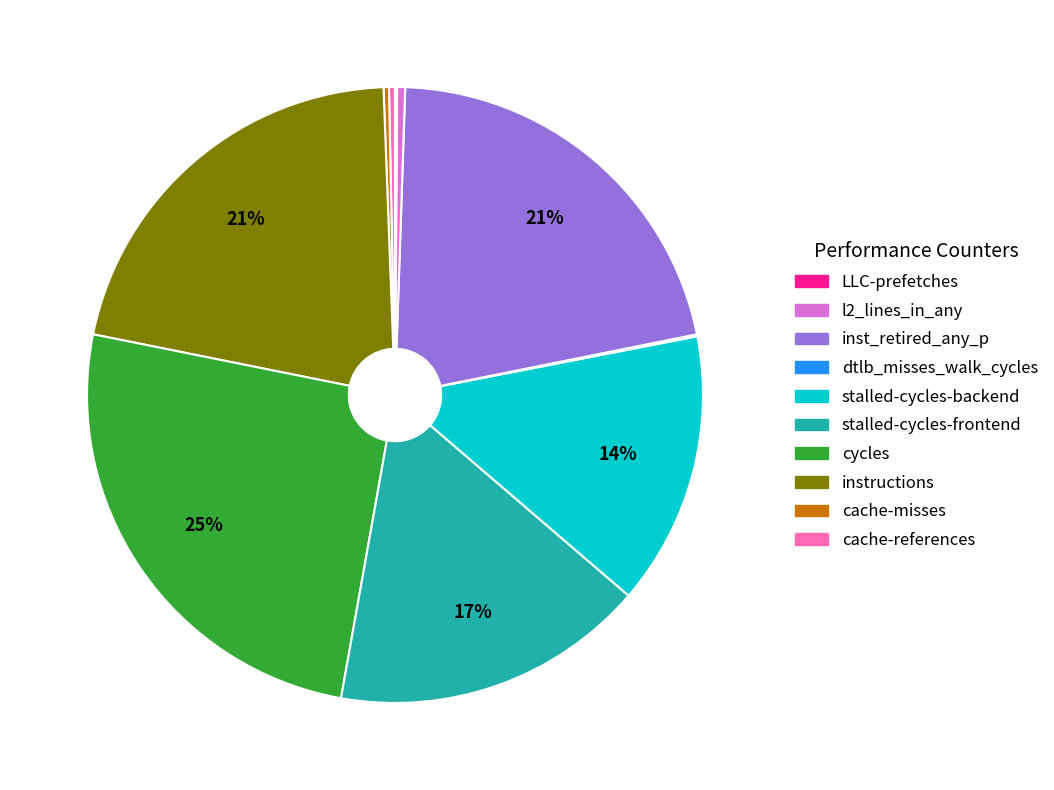

Is there any slice that represents more than half of the pie?

No